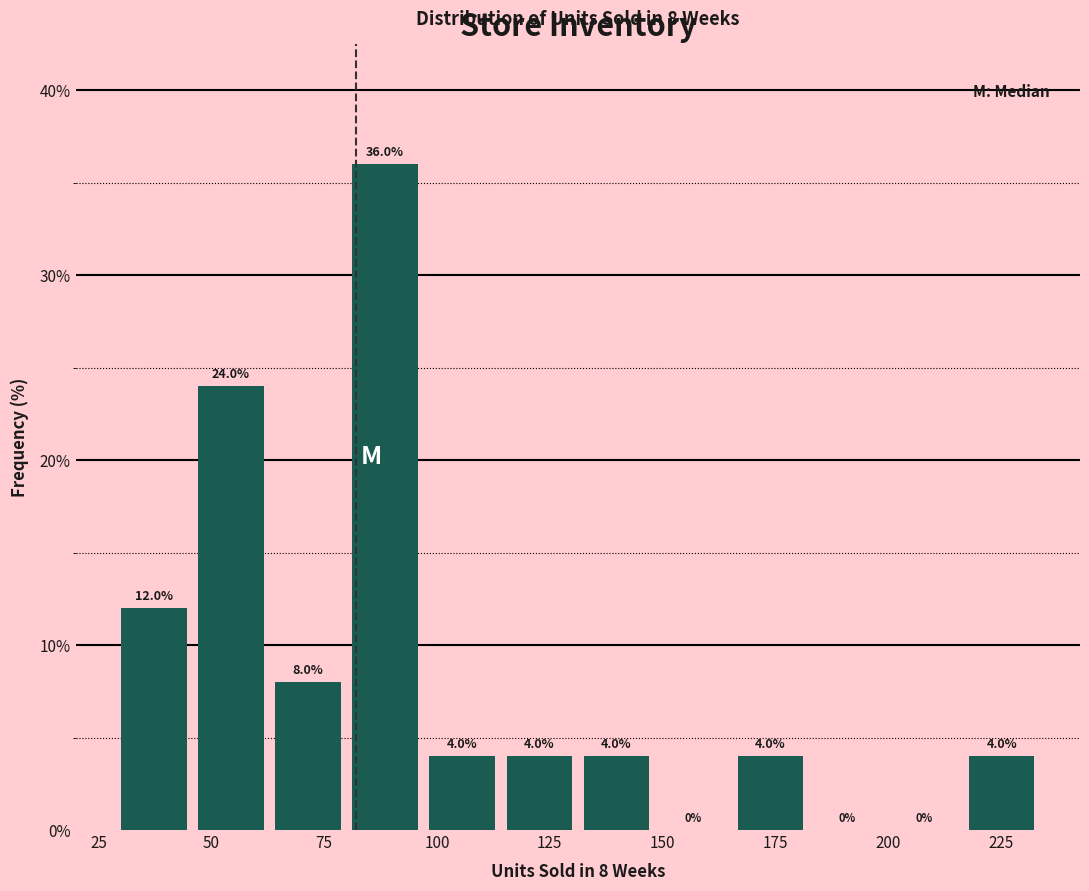

Read against the x-axis, roughly where is the centre of the tallest bar?

90